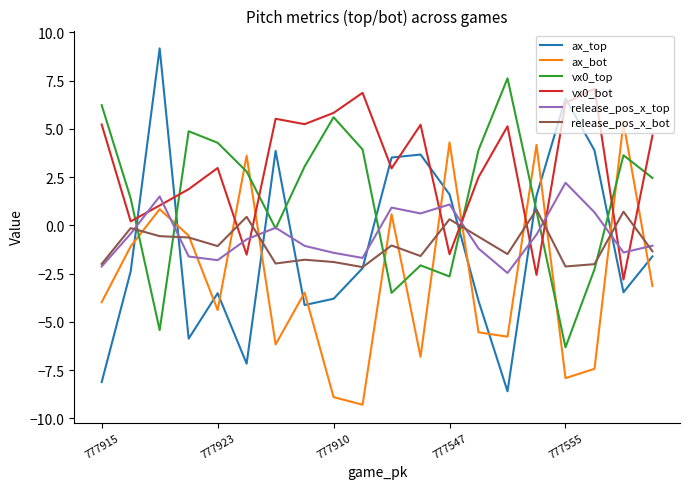

What is the minimum value for ax_top?

-8.6